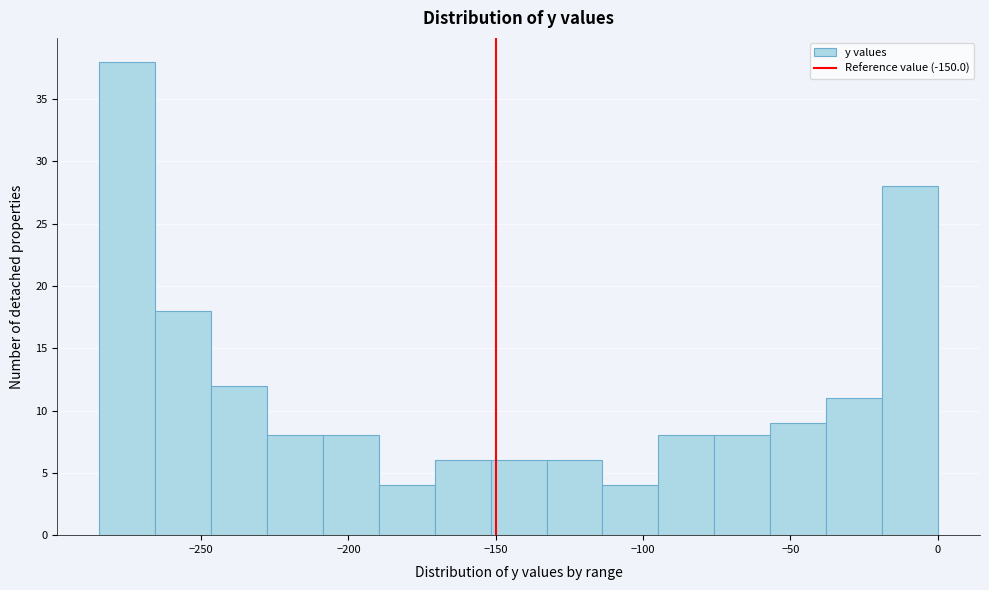

Around what value on the x-axis is the tallest bar? Give the approximate position of its centre, as read against the axis.

-275